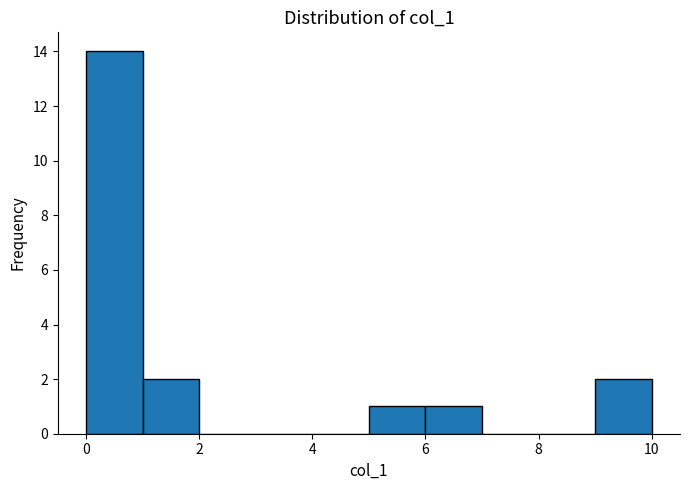

Which range on the x-axis has the tallest bar?

0 to 1